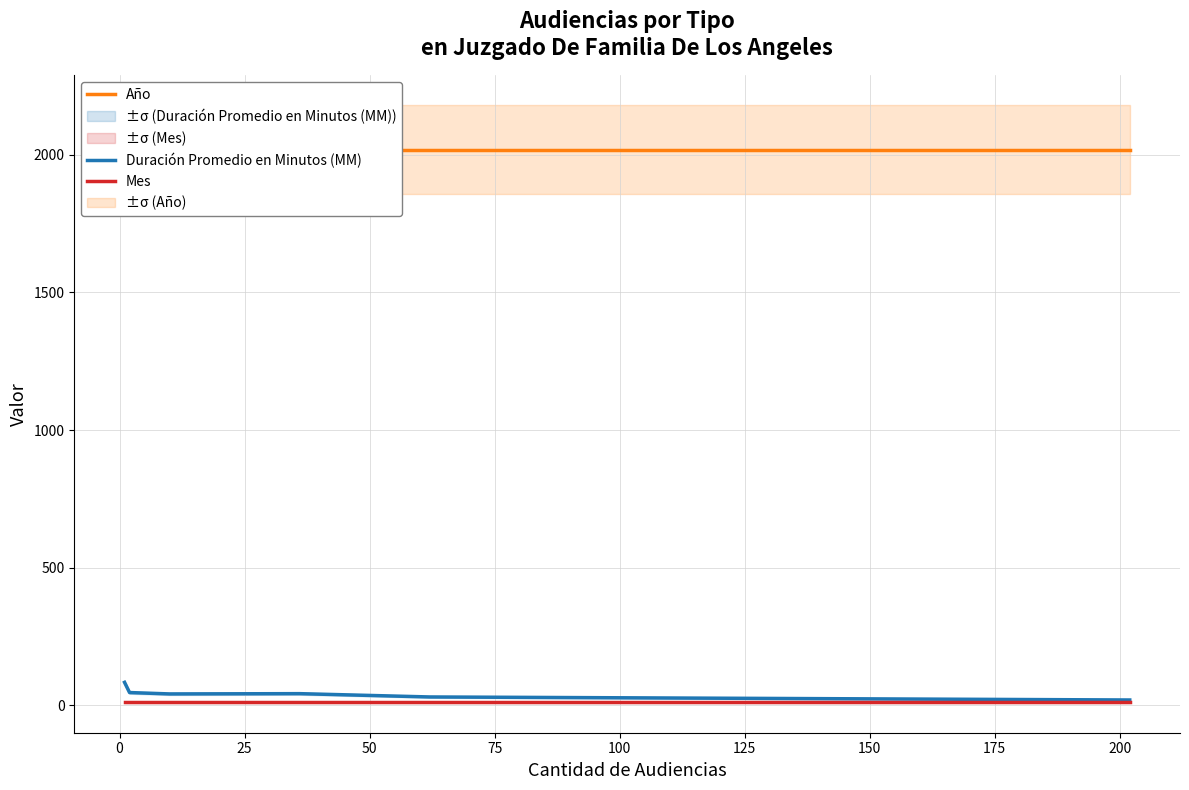

What is the highest value of the Duración Promedio en Minutos (MM) series?

84